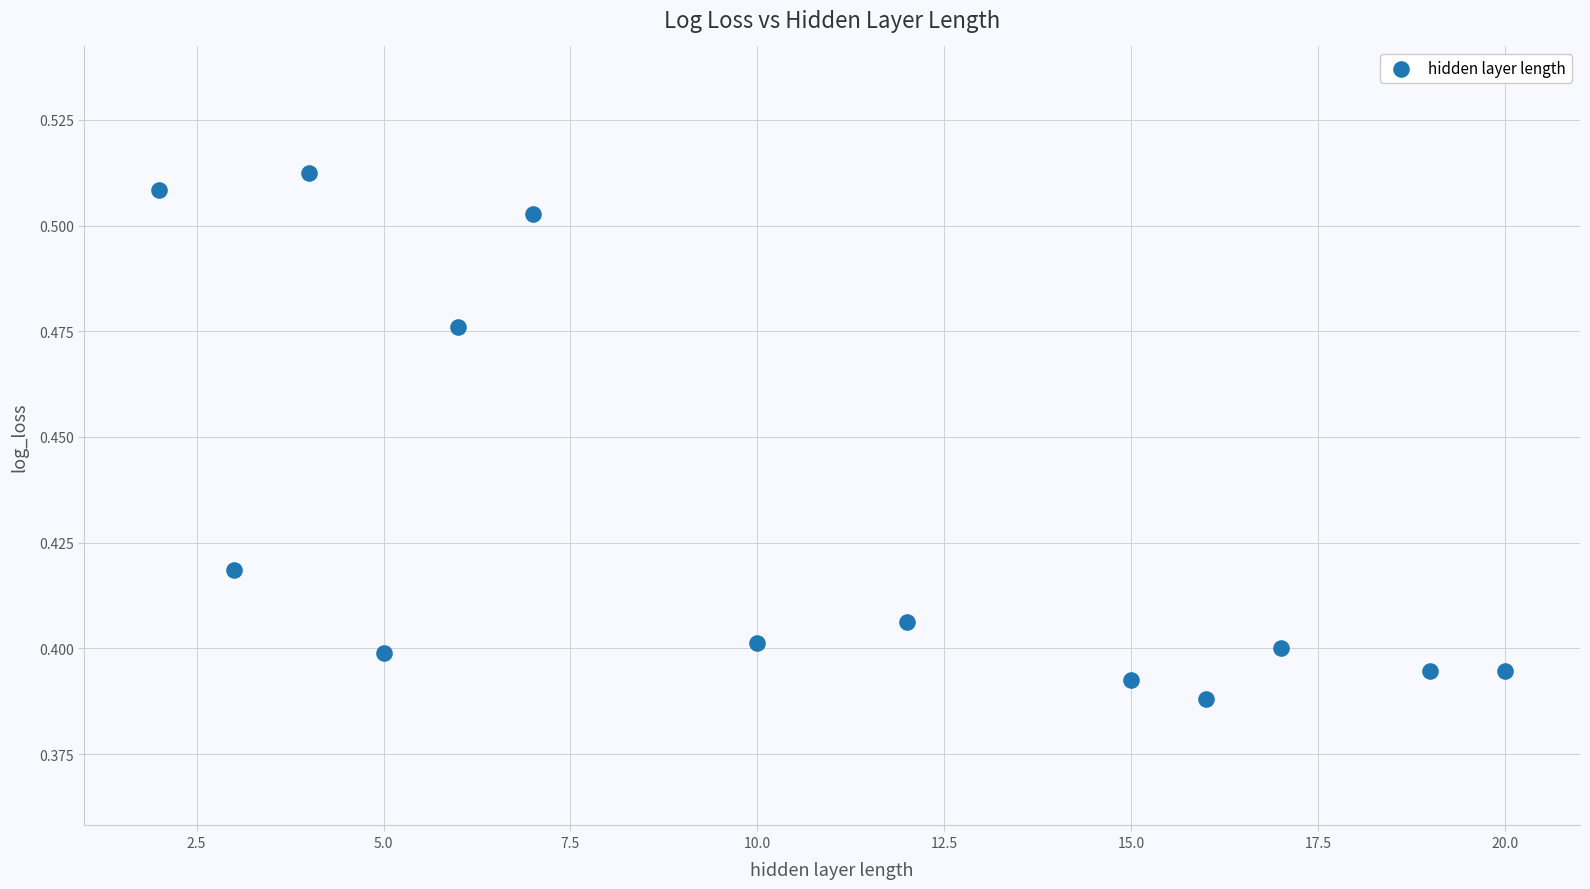

What is the range of X values (max minus min)?

18.0